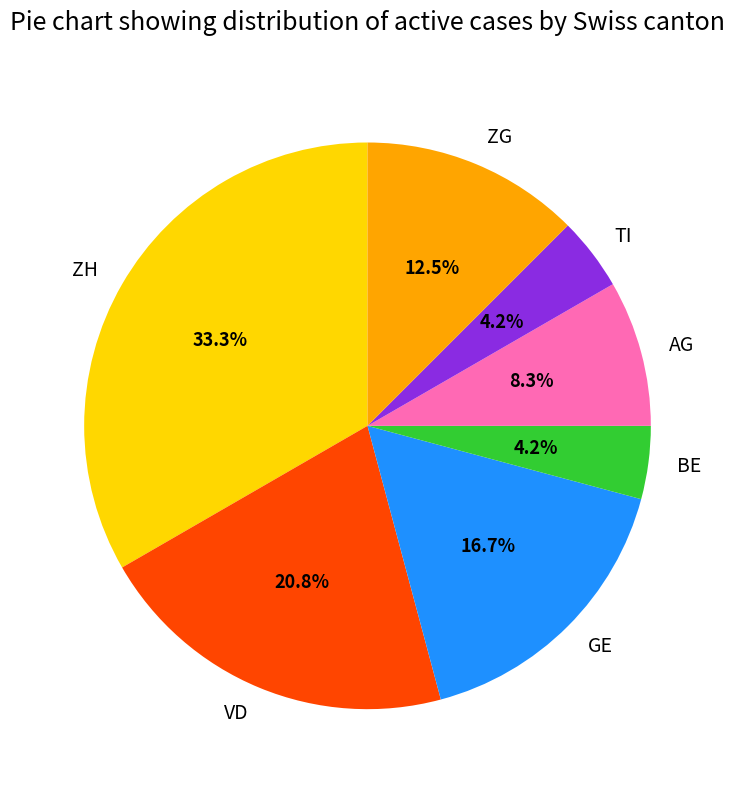

Approximately how many times larger is the value at ZG compared to ZH?

0.4